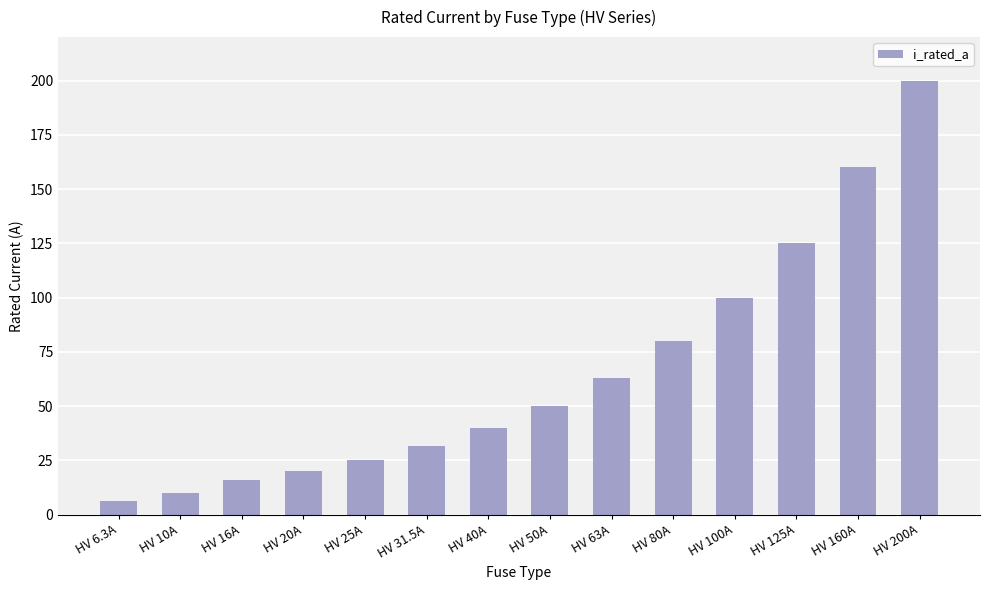

What is the average value?

66.2